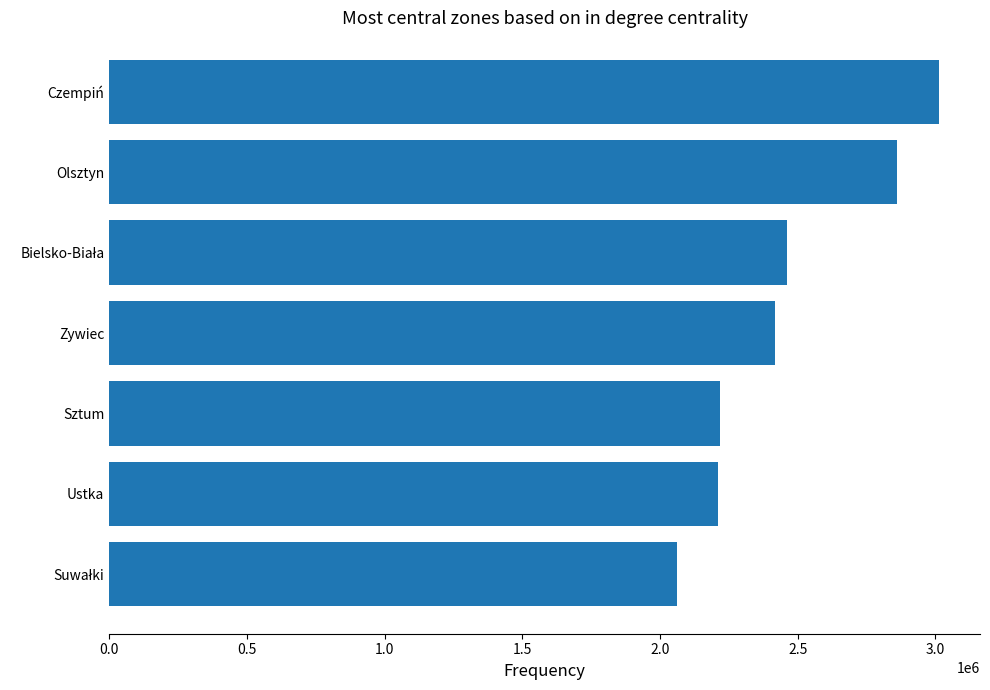

The chart shows a value of 2216054 at Sztum. True or false?

True